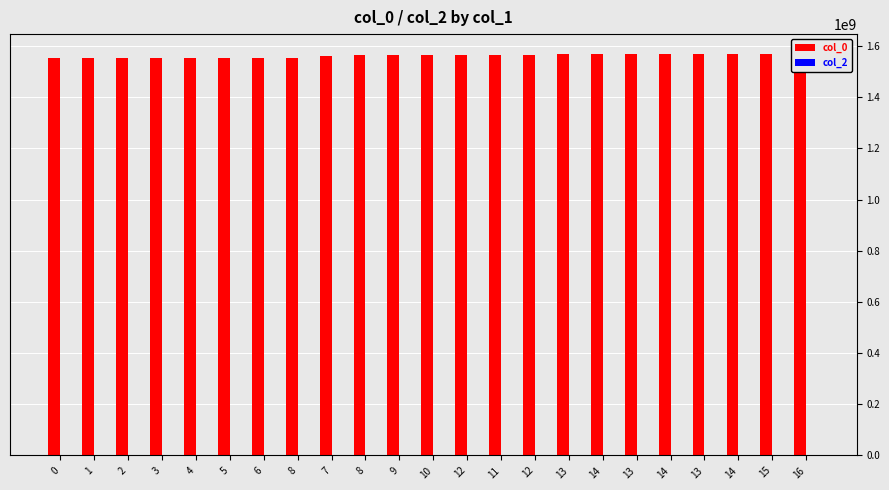

List the series in order of their overall mean, lowest first.

col_2, col_0